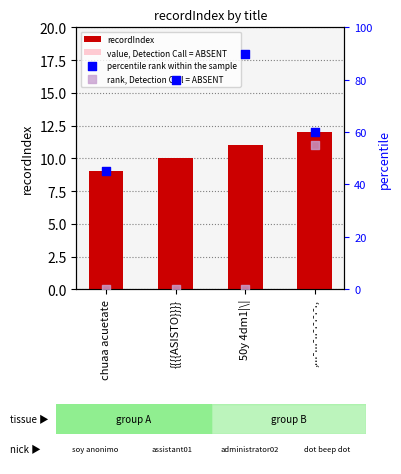

Which series reaches the minimum Y coordinate?

value, Detection Call = ABSENT